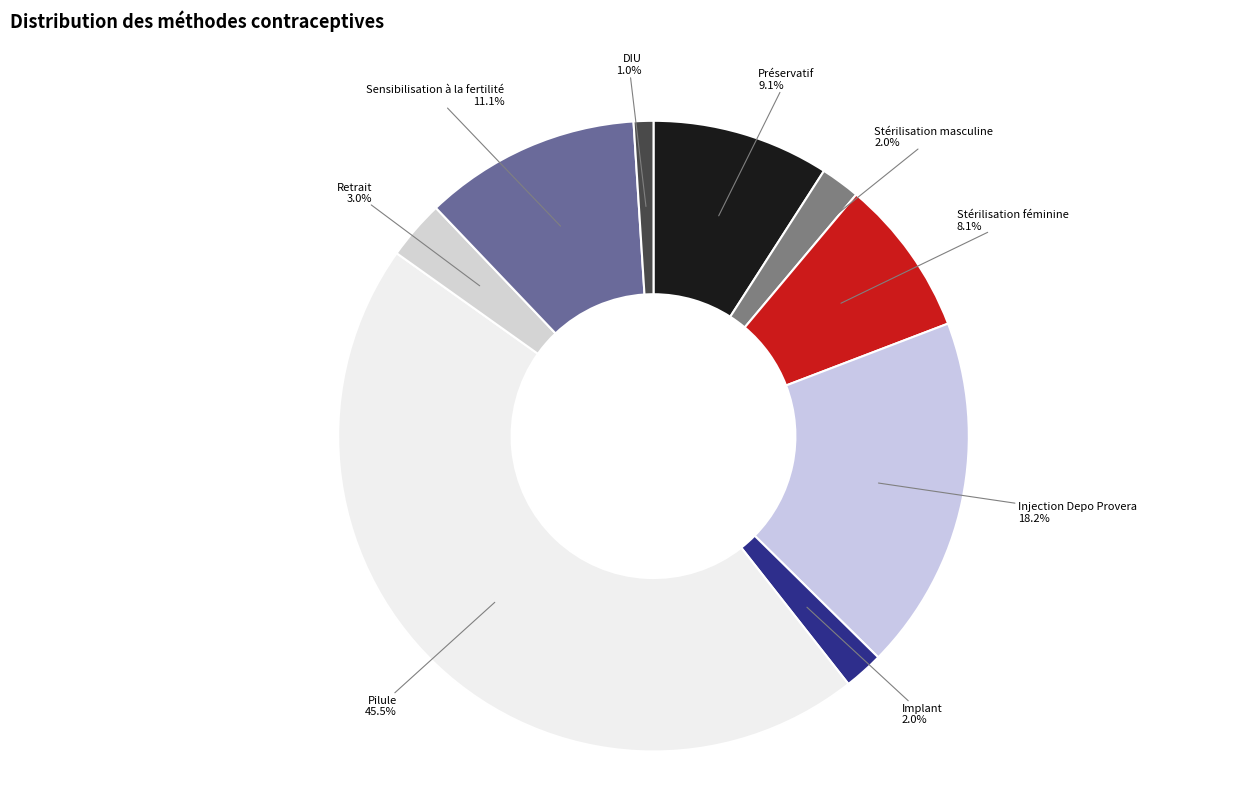

Rank the categories by value from lowest to highest.

DIU, Stérilisation masculine, Implant, Retrait, Stérilisation féminine, Préservatif, Sensibilisation à la fertilité, Injection Depo Provera, Pilule